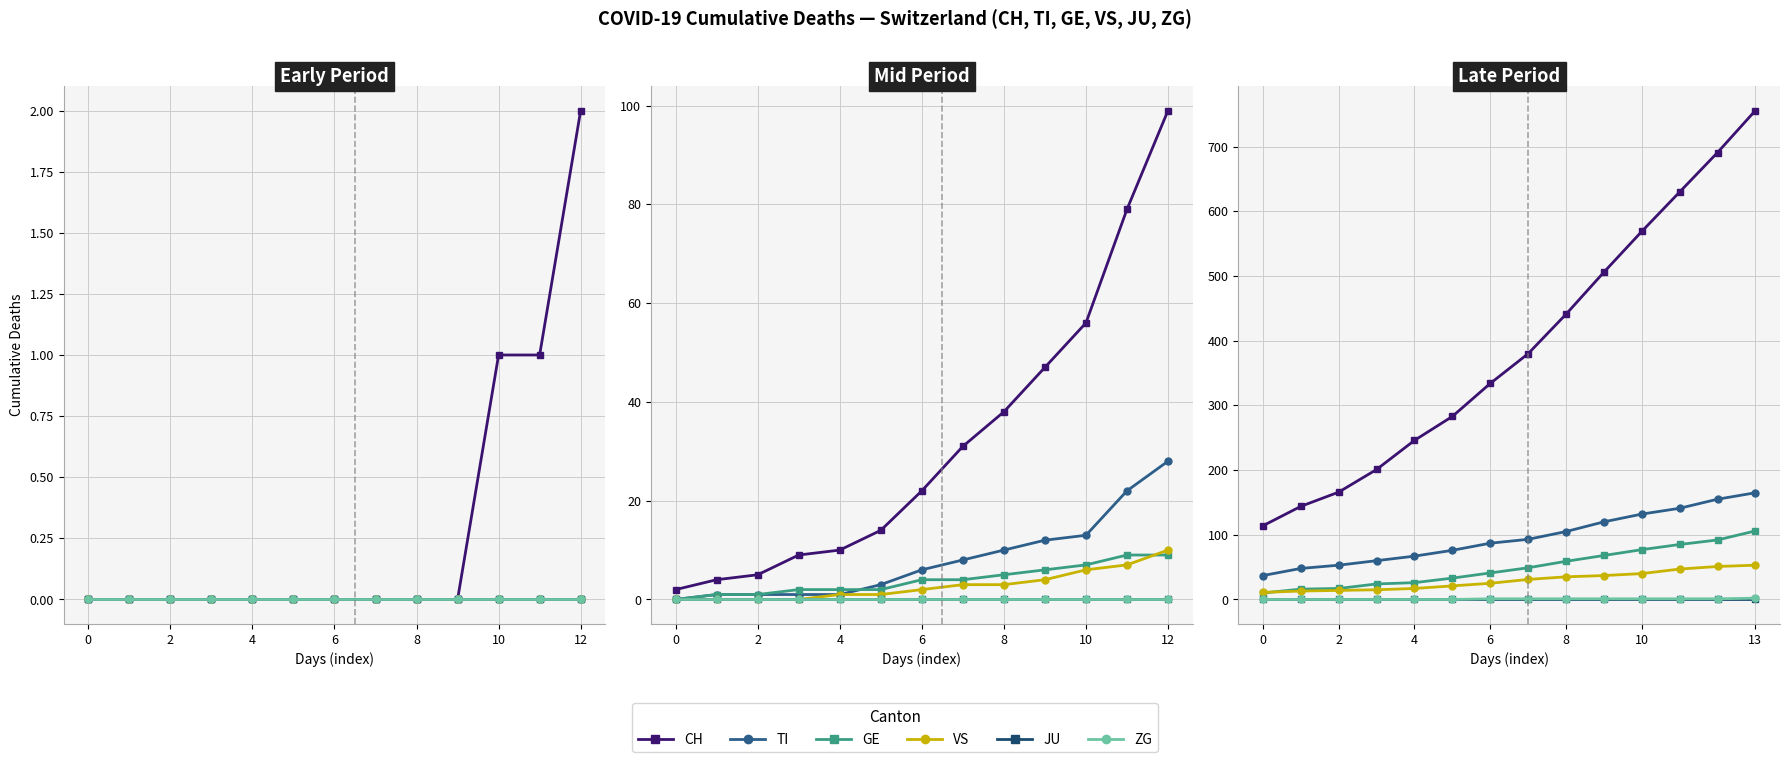

Is this an area chart (filled region under the line)?

No